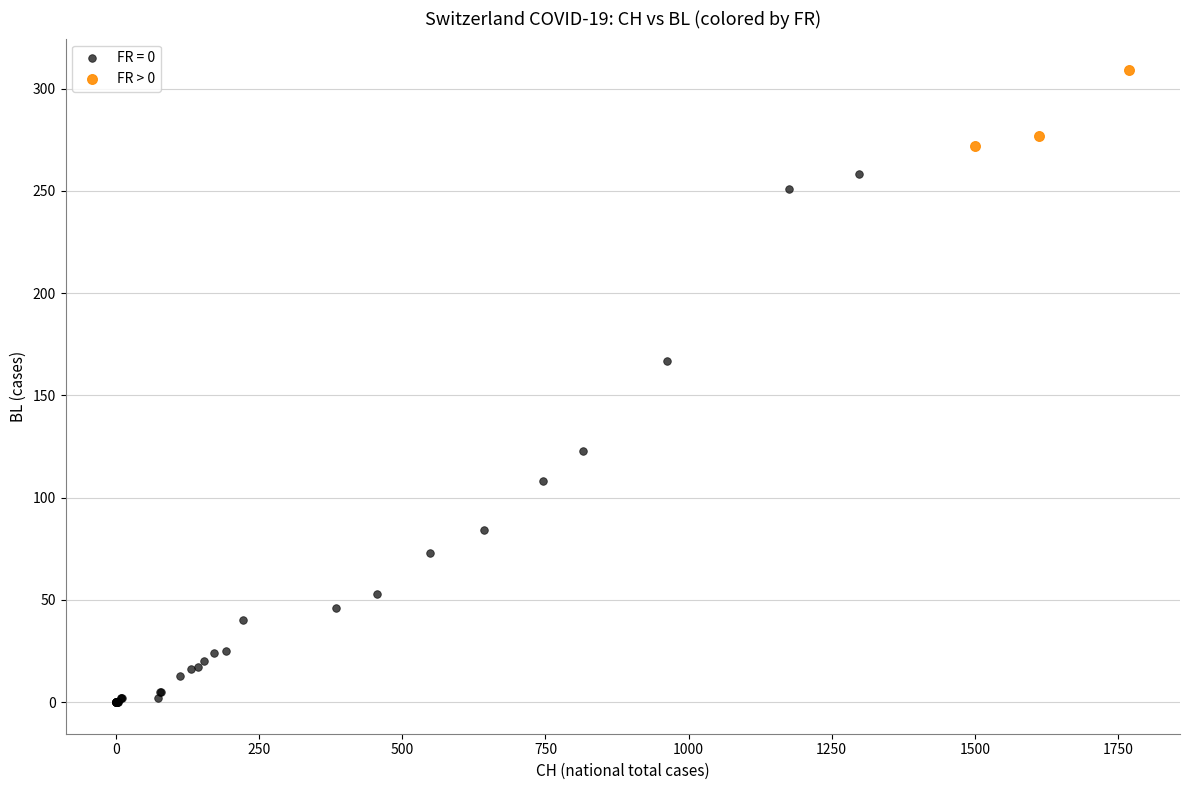

Which series reaches the minimum Y coordinate?

FR = 0